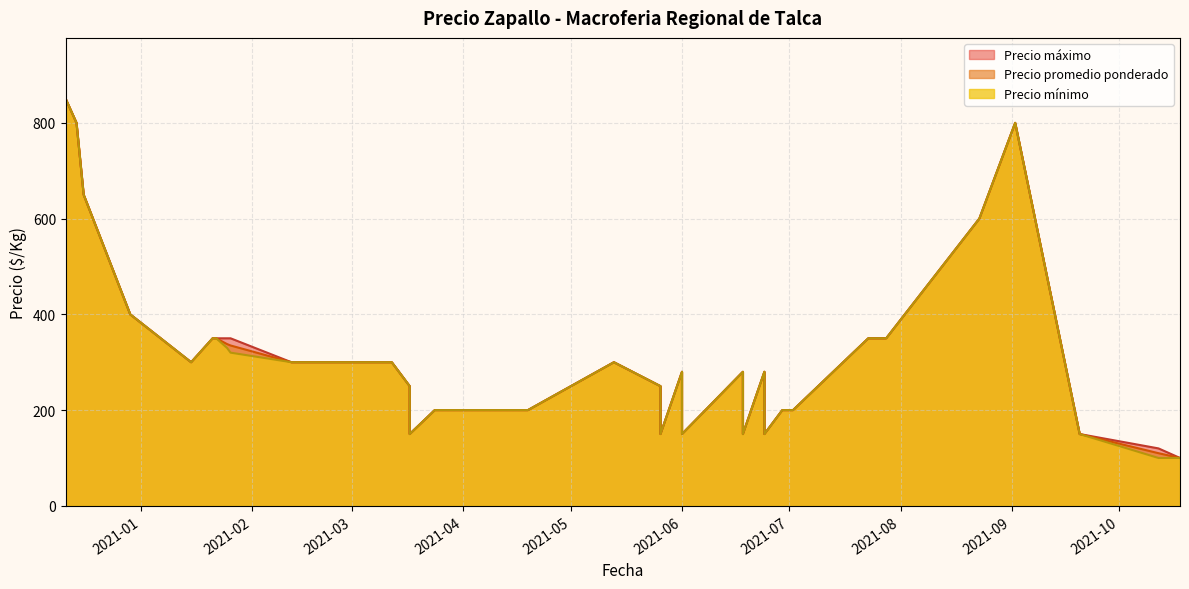

The Precio promedio ponderado series shows 150 at 2021-05-26. True or false?

True